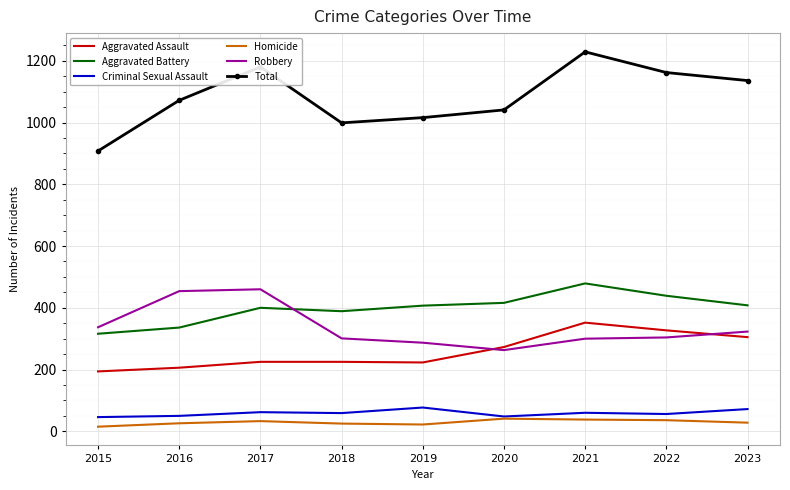

What is the maximum value shown in the chart?

1229